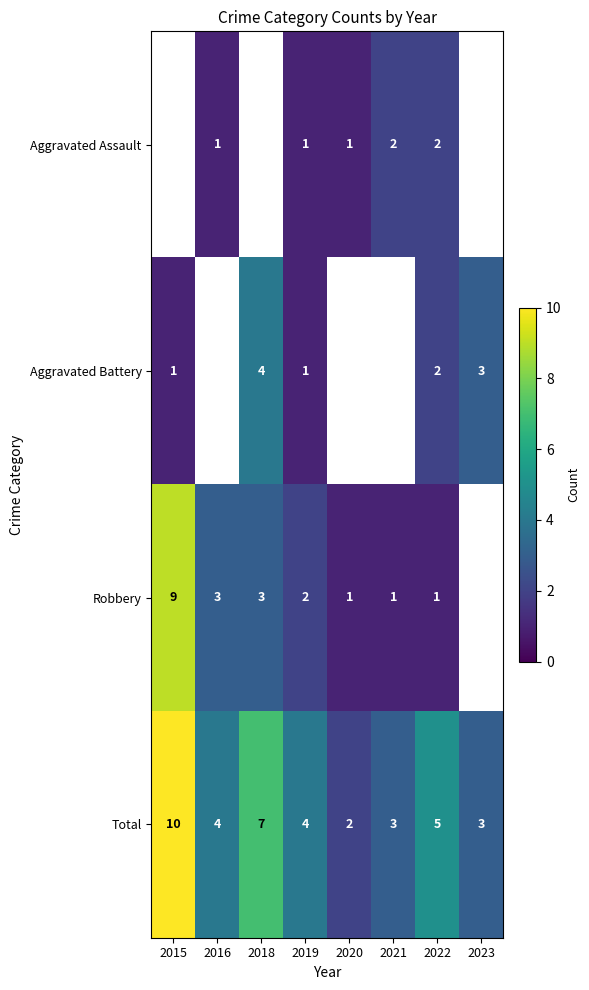

At which label does Total first exceed 4?

2015